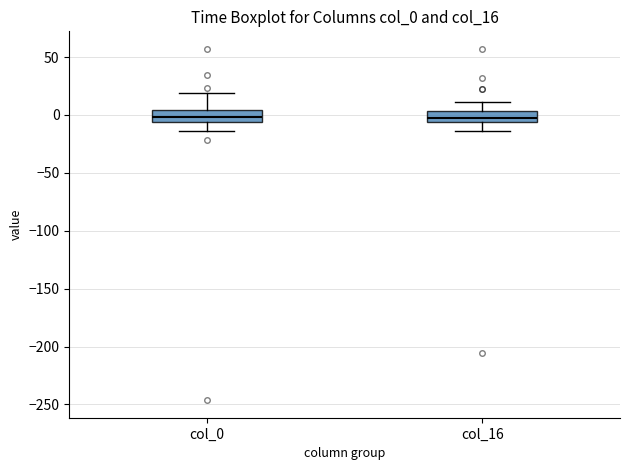

Where does the lower whisker of the box for col_0 end on the y-axis? The values are not printed on the chart, so give them approximately, as read against the axis.

-15